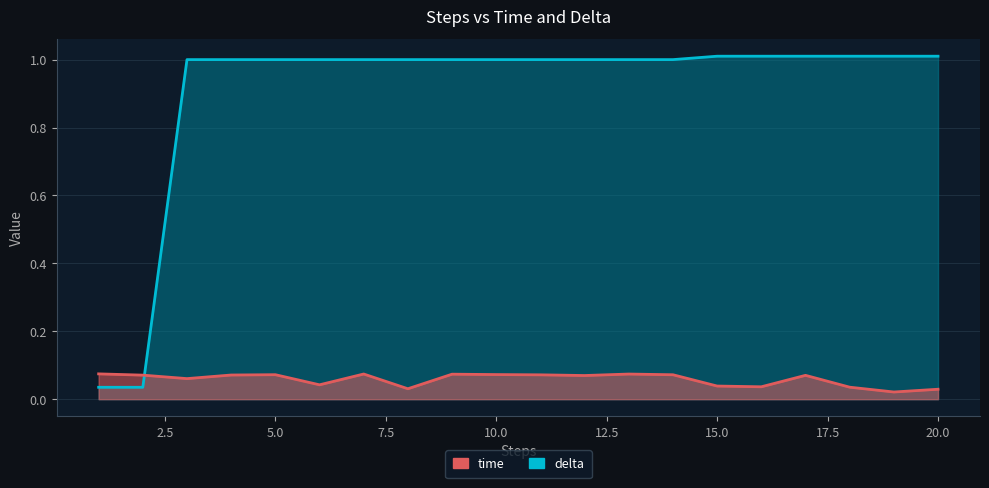

What is the spread (max minus min) of values at 10?

0.9